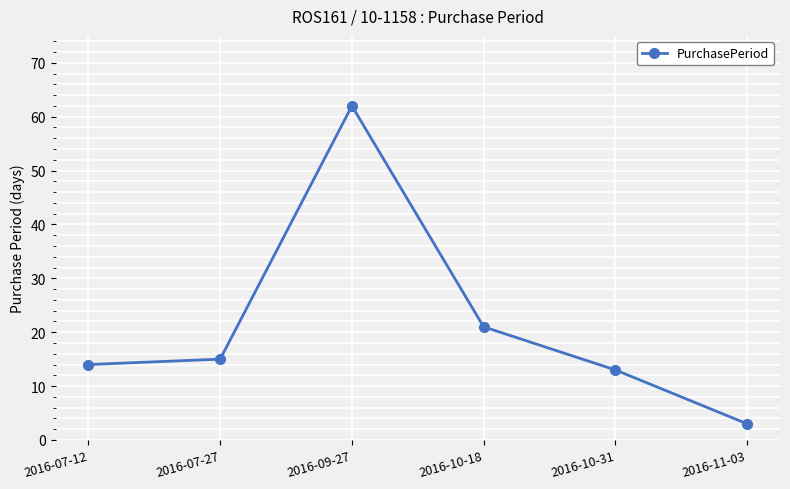

How many lines are shown in the chart?

1